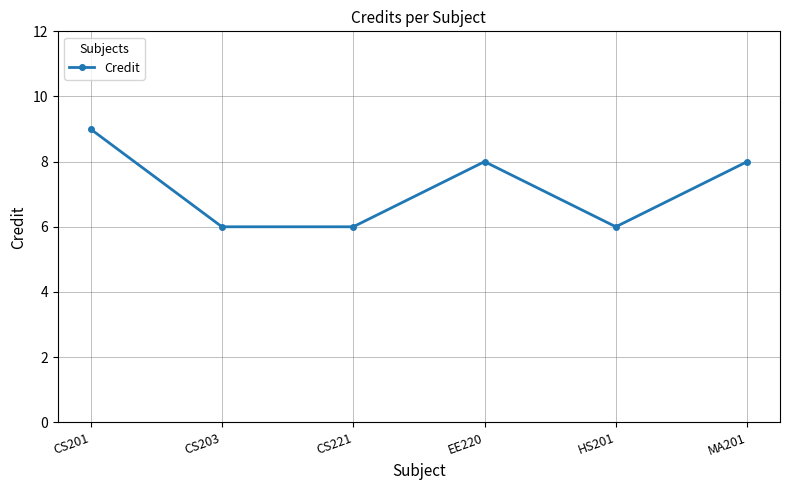

Approximately how many times larger is the value at MA201 compared to CS201?

0.9